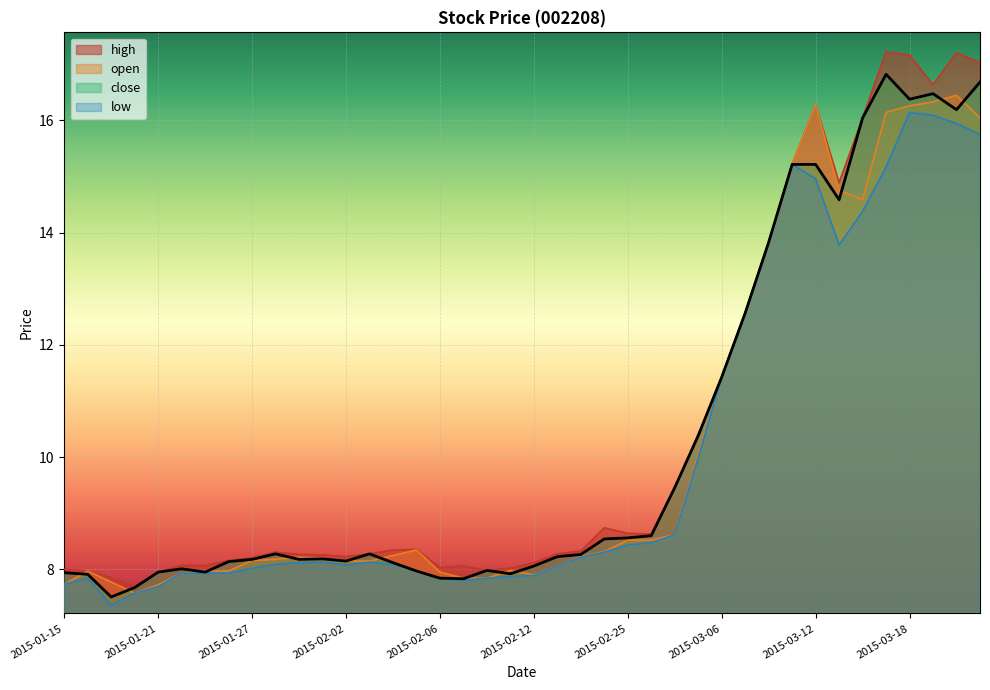

True or false: close has a value of 19.1 at 2015-03-06.

False